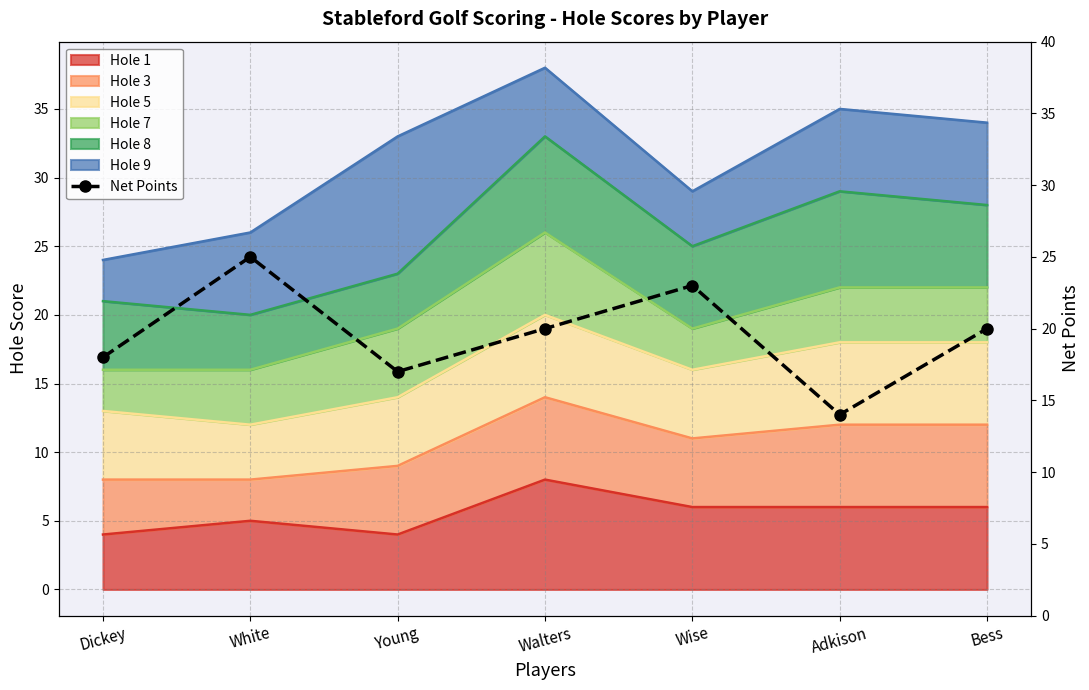

Reading right to left, list all the values displayed in this chart.

Bess=20	Adkison=14	Wise=23	Walters=20	Young=17	White=25	Dickey=18